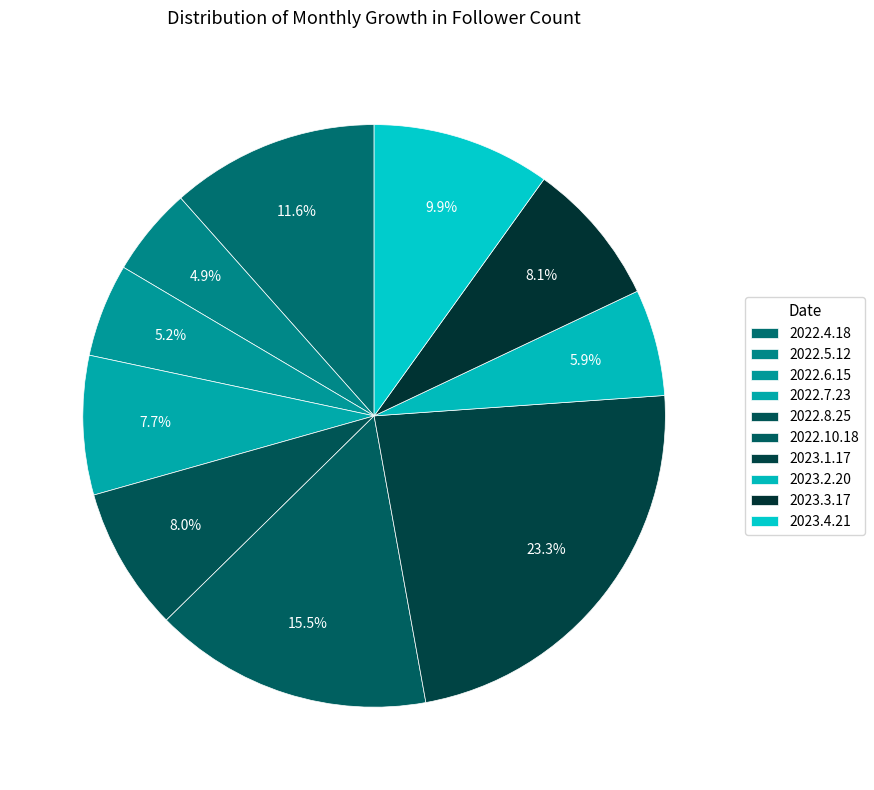

Rank the categories by value from lowest to highest.

2022.5.12, 2022.6.15, 2023.2.20, 2022.7.23, 2022.8.25, 2023.3.17, 2023.4.21, 2022.4.18, 2022.10.18, 2023.1.17